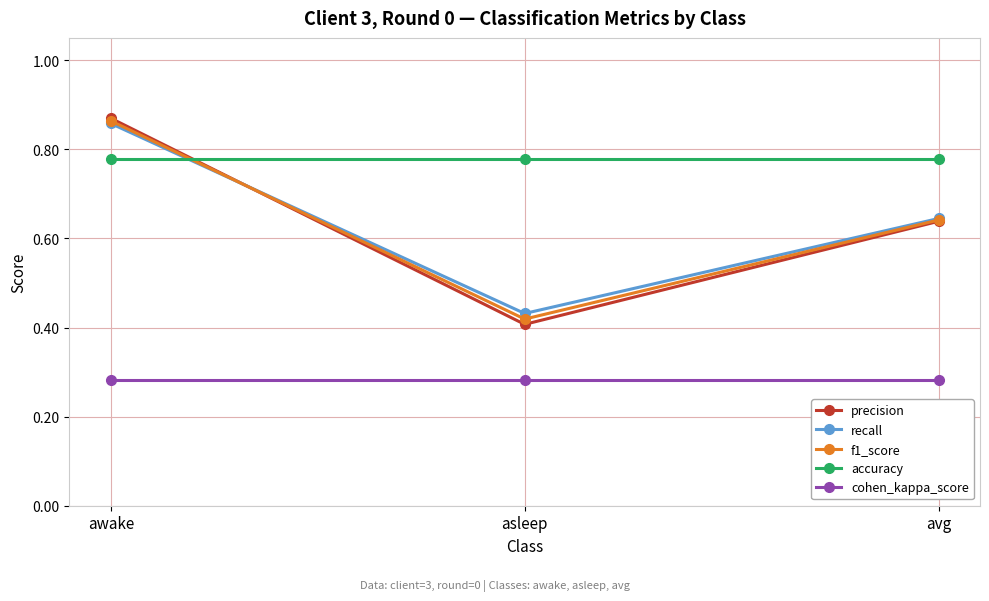

Does the chart have visible grid lines?

Yes